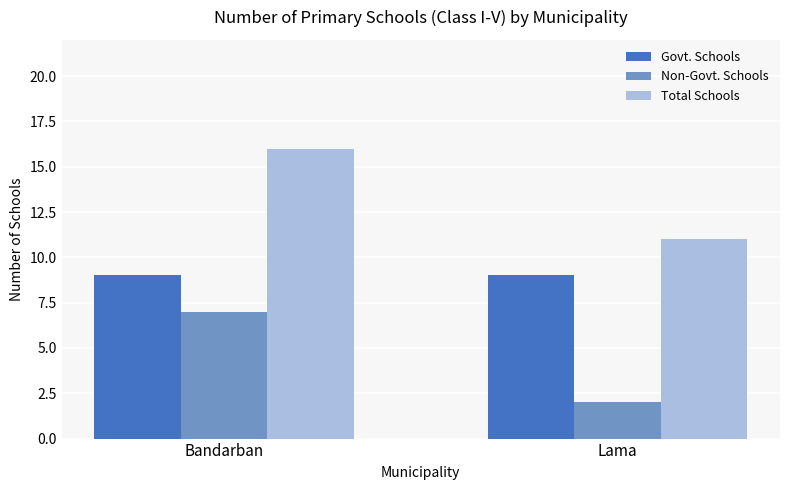

What is the spread (max minus min) of values at Lama?

9